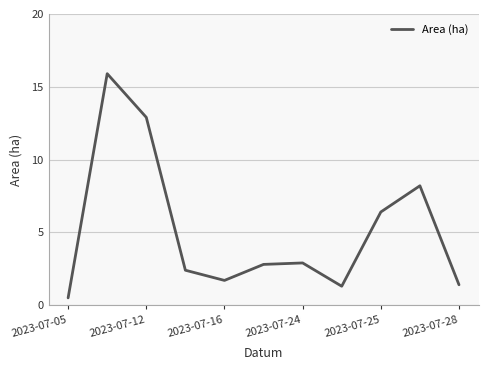

What is the minimum value shown in the chart?

0.5